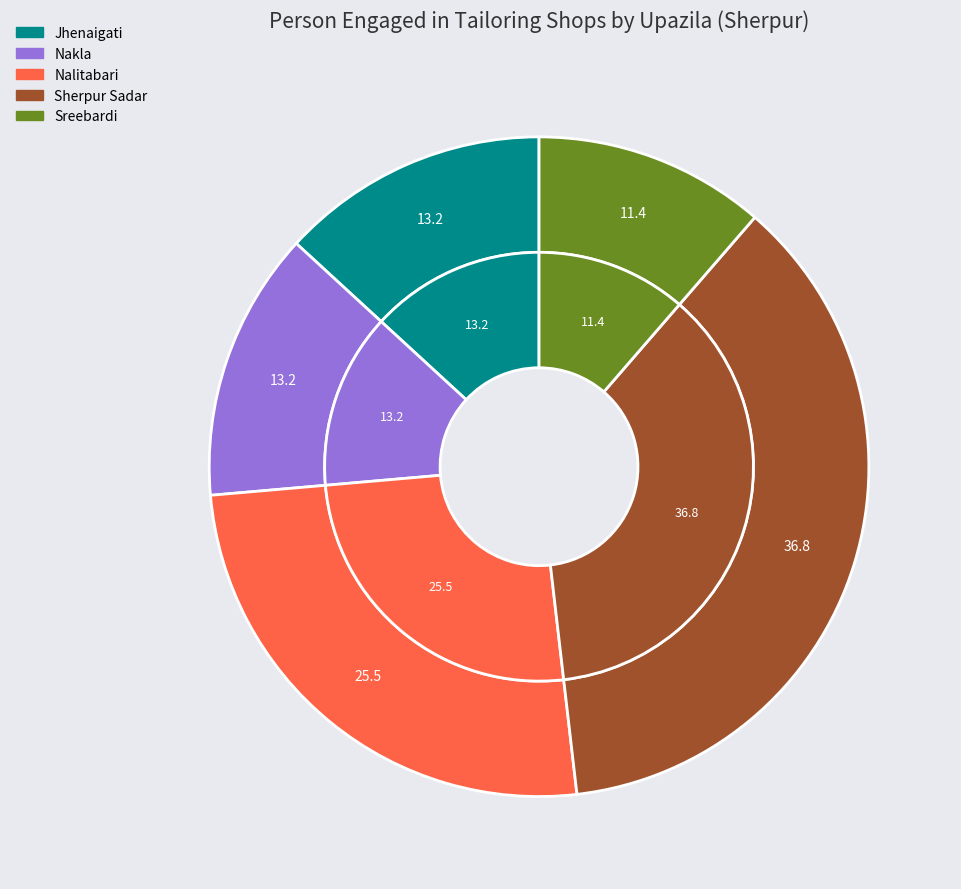

How many slices are in this pie chart?

5